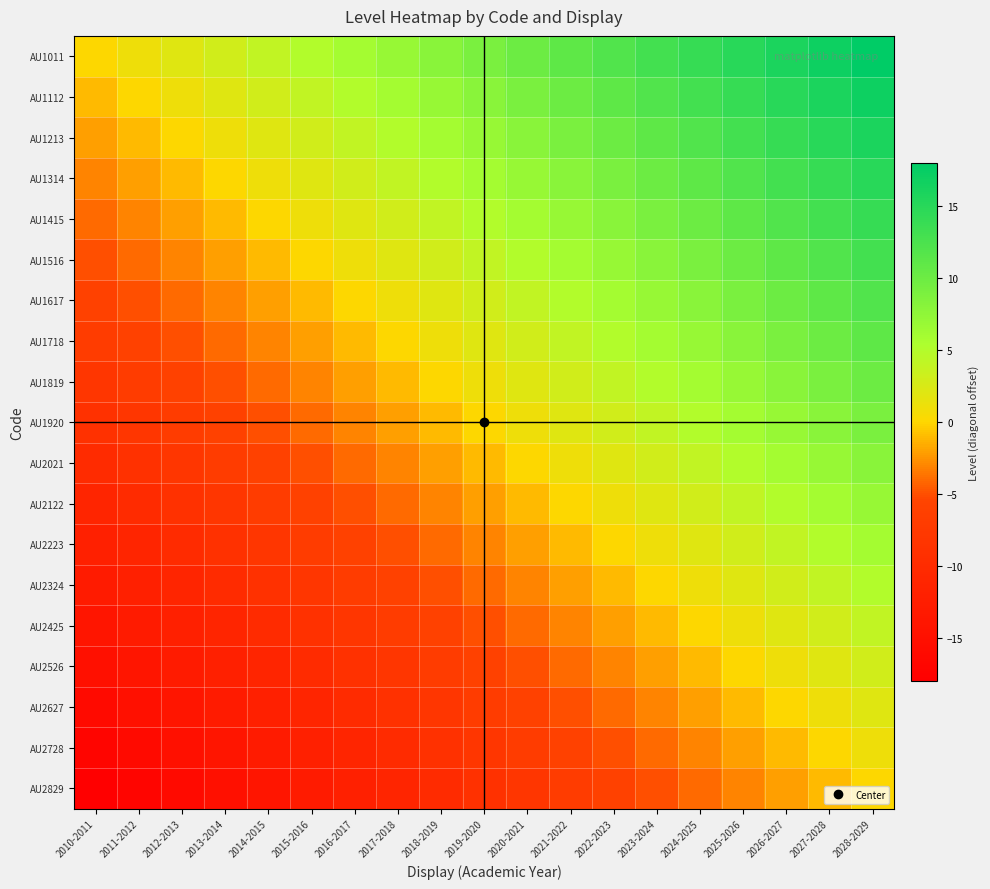

What is the minimum value shown in the chart?

-18